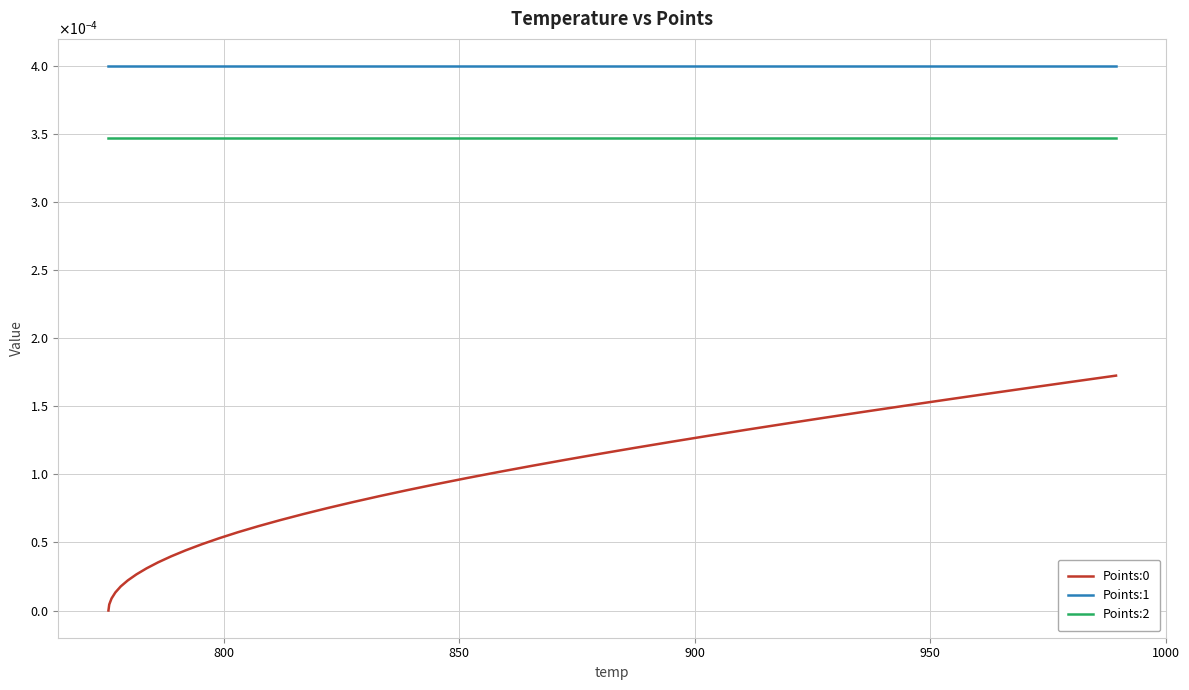

Is this an area chart (filled region under the line)?

No